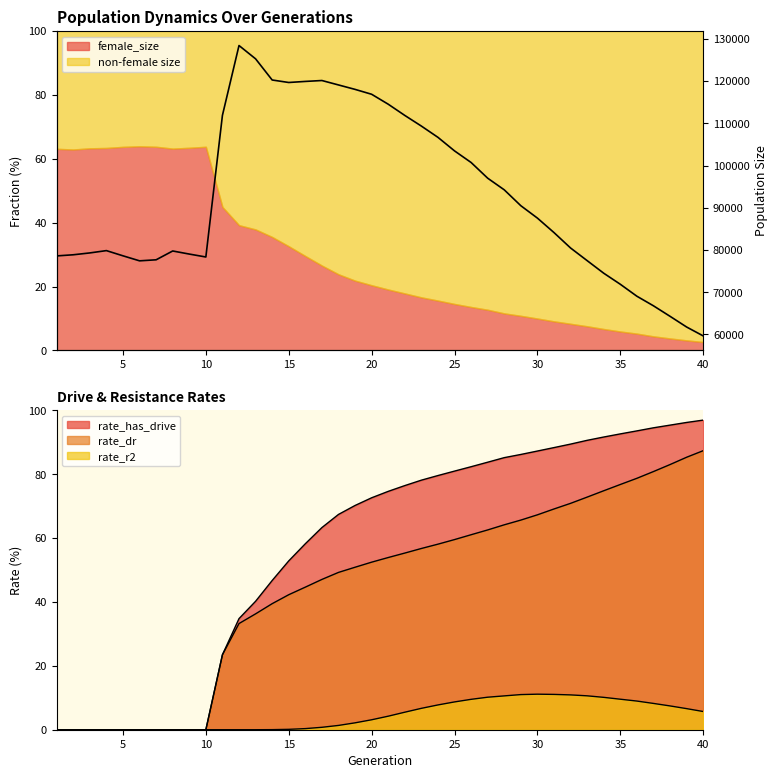

The chart shows a value of 172200 at 15. True or false?

False